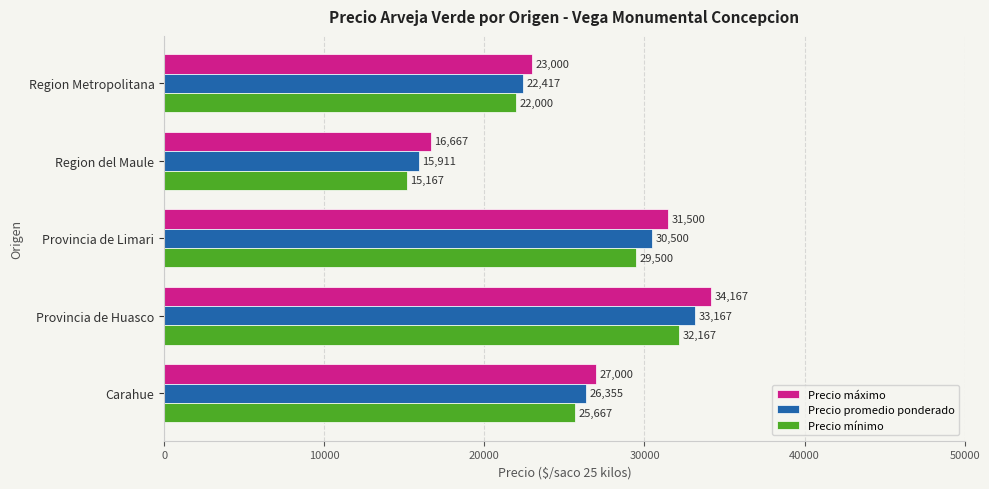

What is the sum of all Precio máximo values?

132334